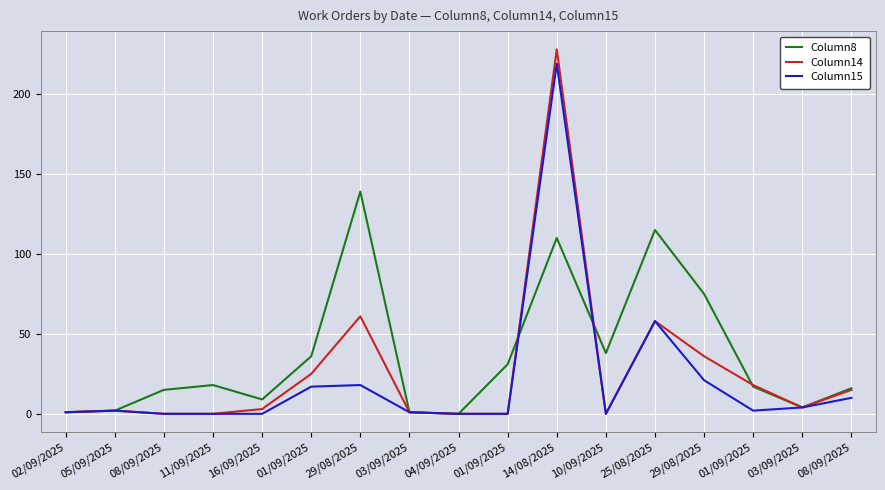

Does the chart have visible grid lines?

Yes